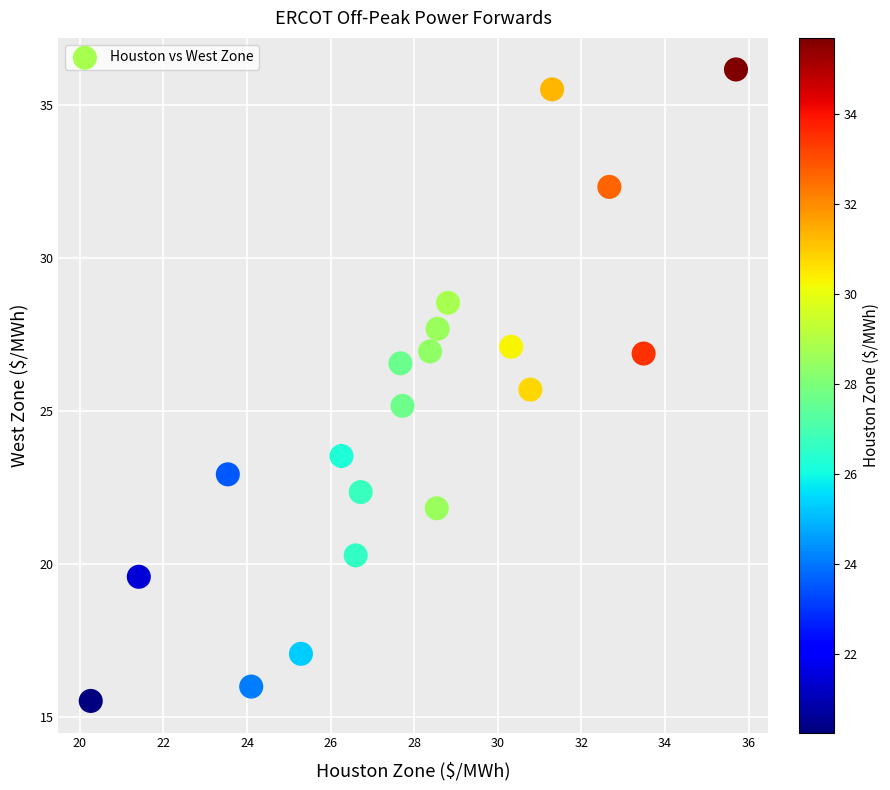

What is the range of X values (max minus min)?

15.4